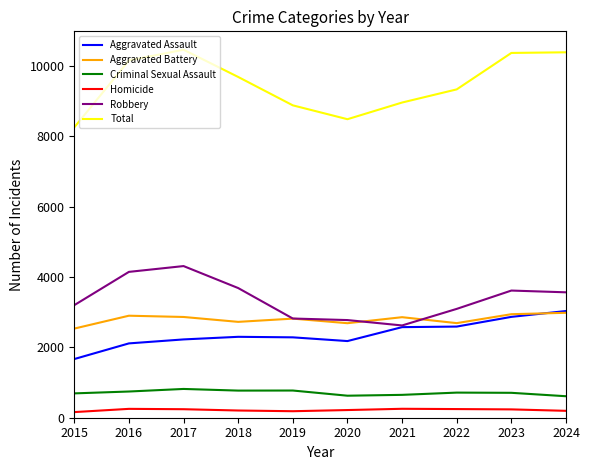

How many lines are shown in the chart?

6